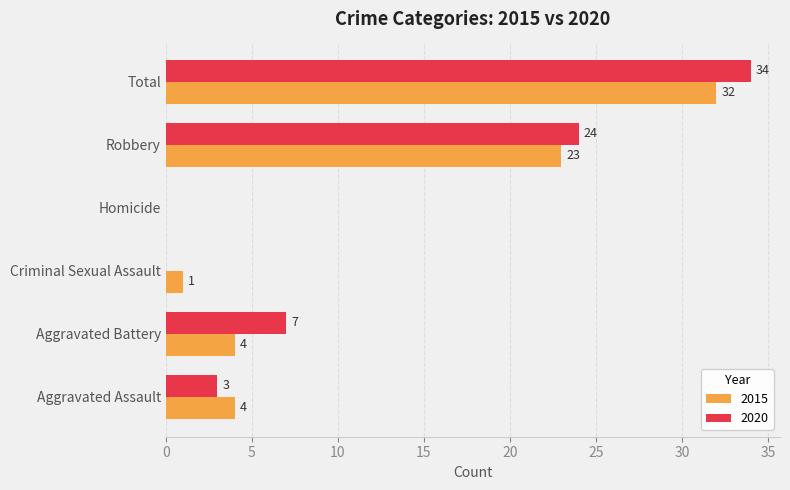

The 2020 series shows -24 at Criminal Sexual Assault. True or false?

False